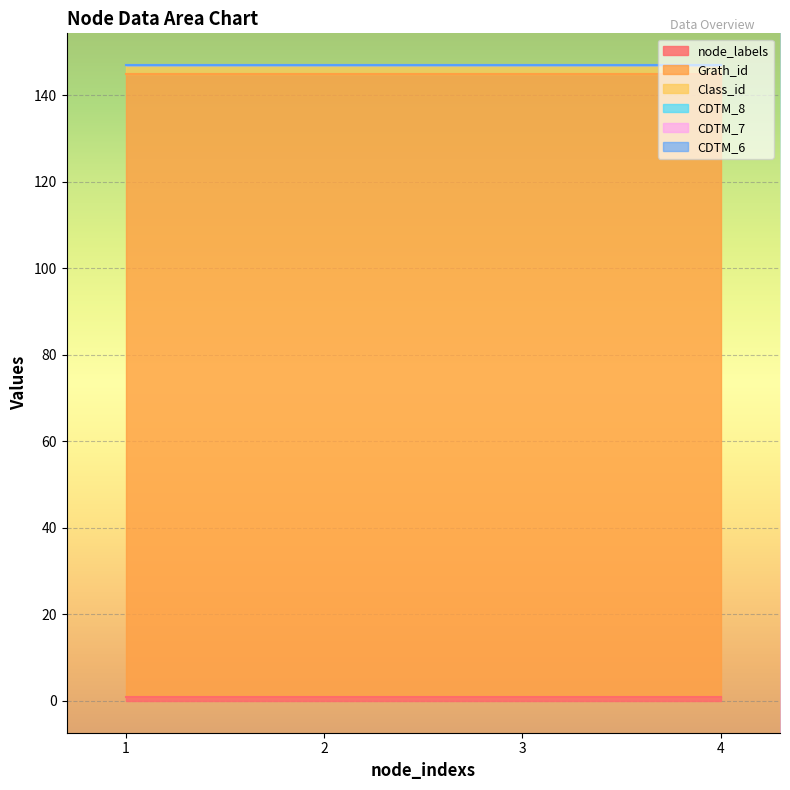

Which series has the widest spread of values?

node_labels